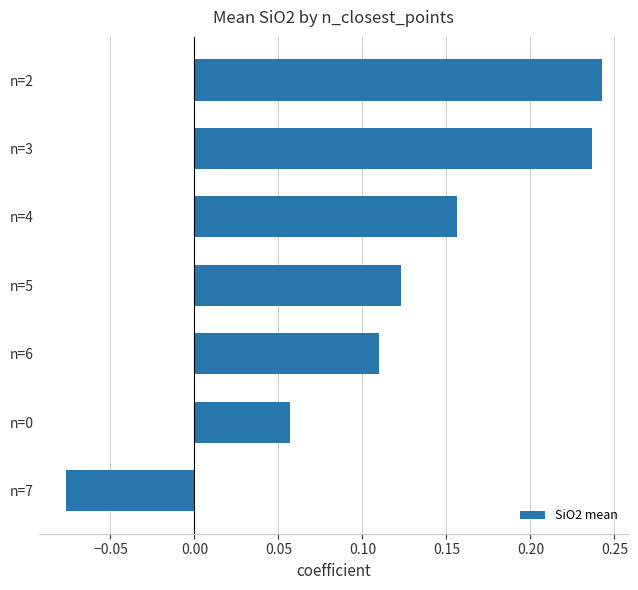

Count the values in the range 0 to 1.

6